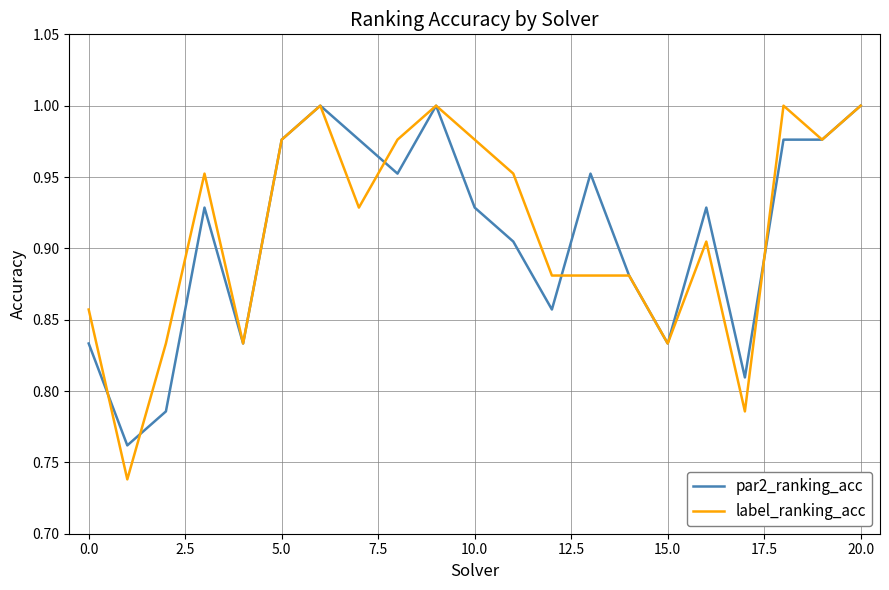

Which series has the widest spread of values?

label_ranking_acc